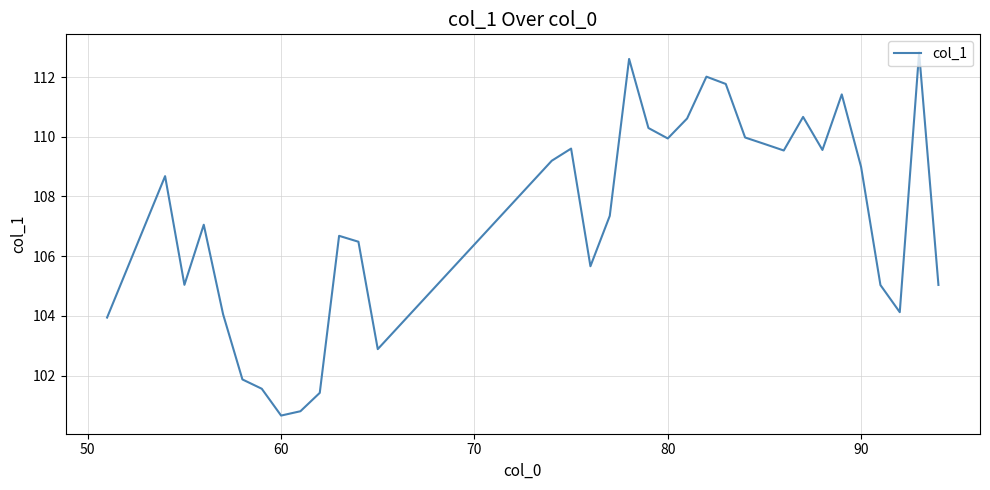

What is the minimum value shown in the chart?

100.7